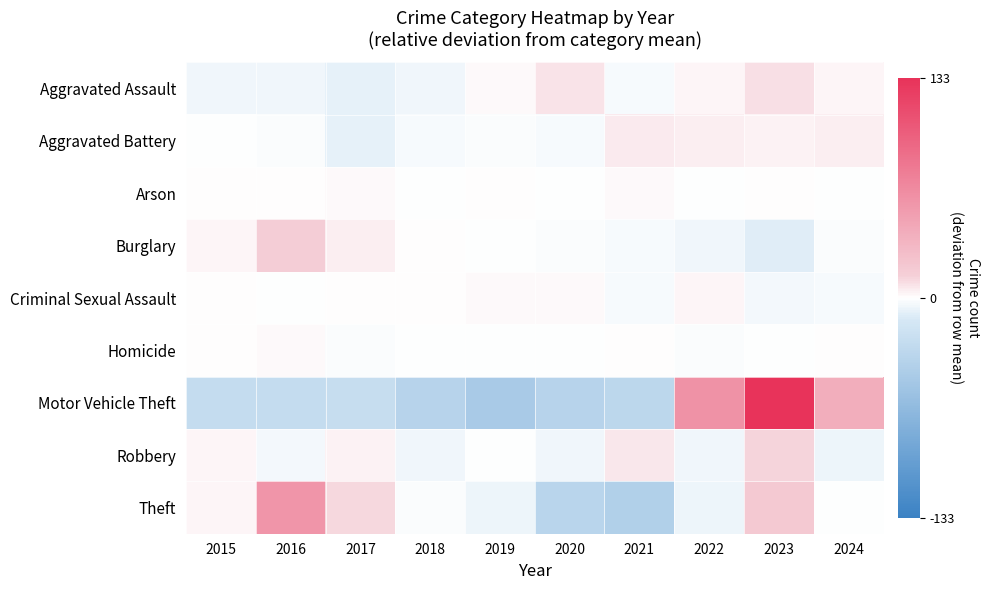

How many categories are shown in the chart?

10